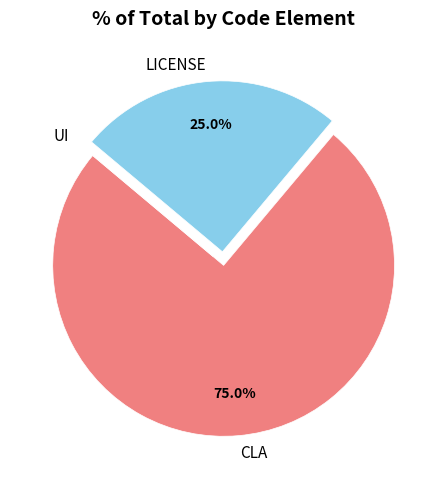

Which has a higher value, CLA or LICENSE?

CLA